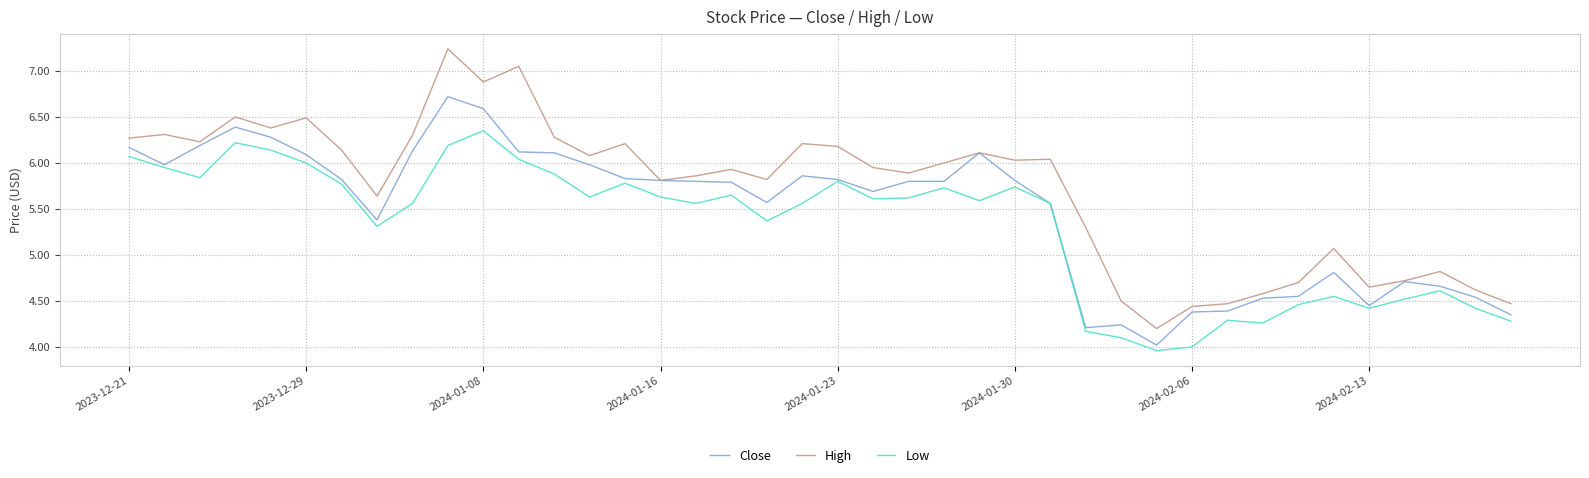

List the series in order of their overall mean, lowest first.

Low, Close, High